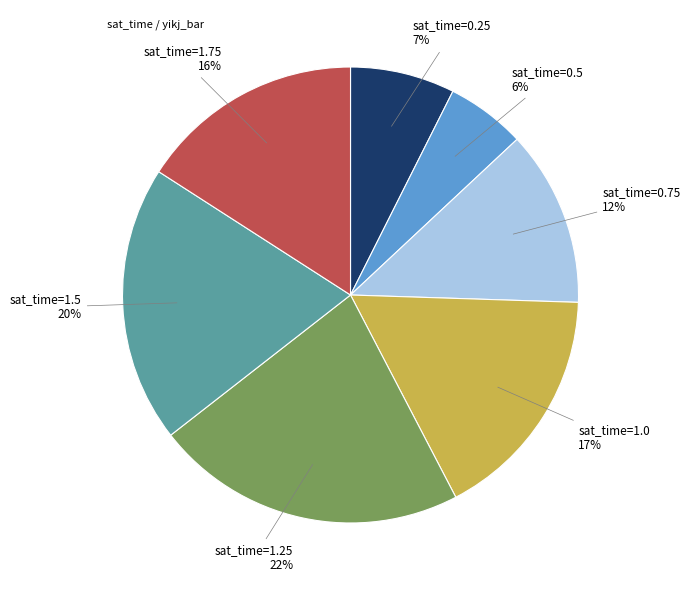

Is there any slice that represents more than half of the pie?

No